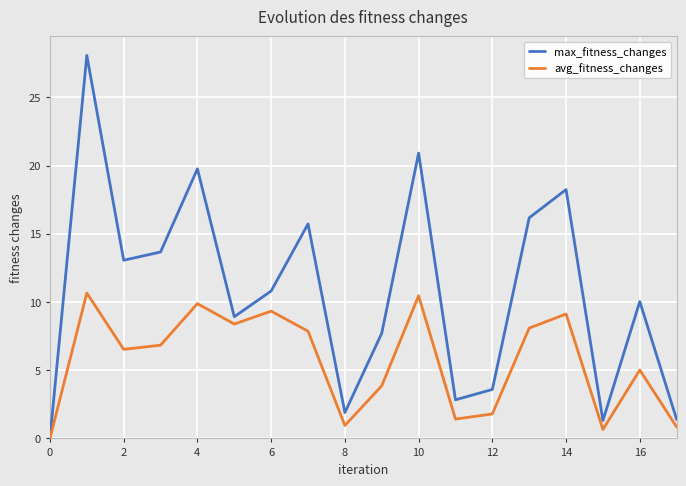

What is the highest value of the avg_fitness_changes series?

10.7